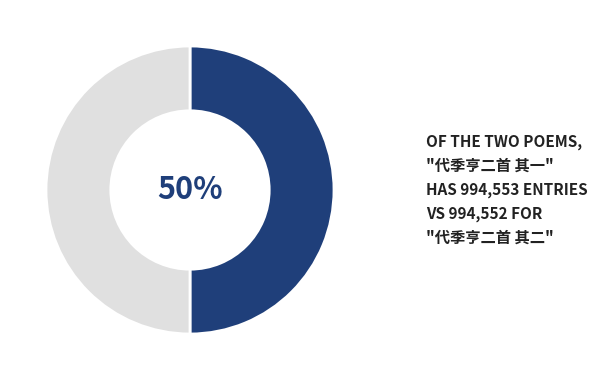

To the nearest percent, what is the average slice percentage?

50%